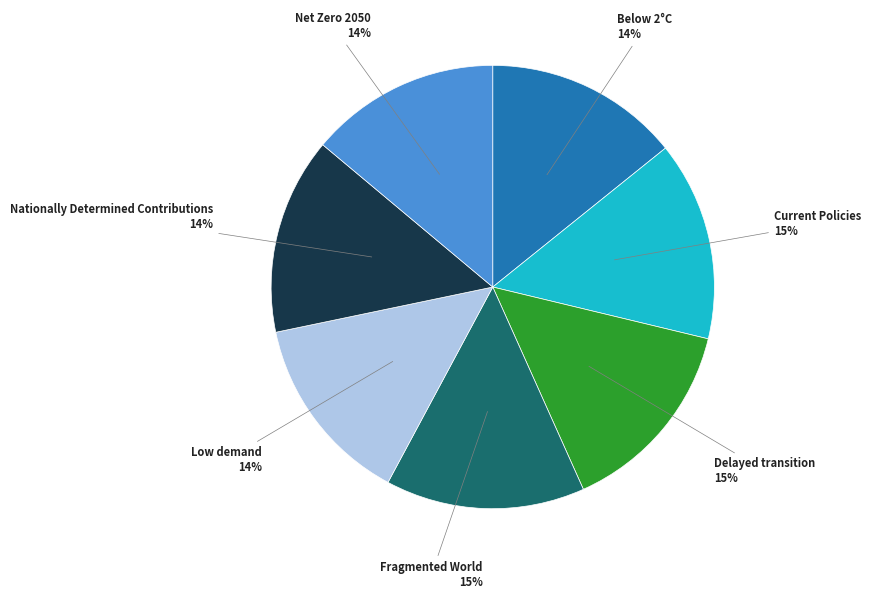

Is it true that Below 2°C is 14% of the pie?

True